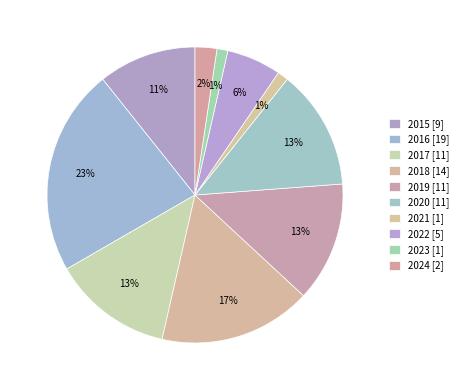

What is the total percentage of 2020 and 2019?

26.2%